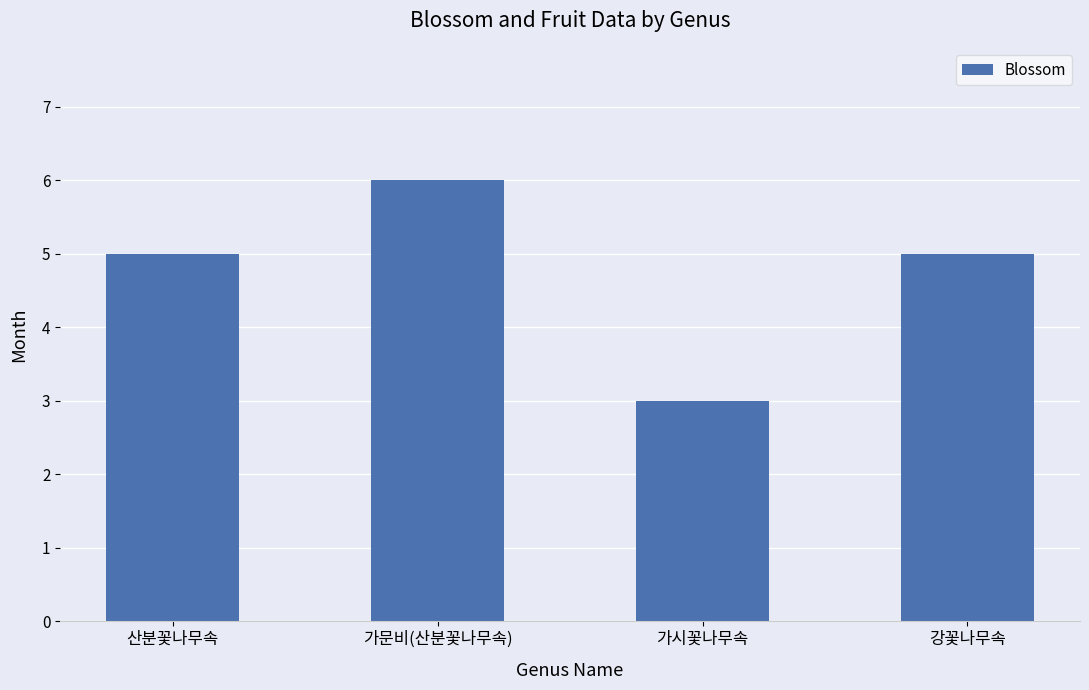

Reading left to right, transcribe all the data shown in this chart.

산분꽃나무속=5	가문비(산분꽃나무속)=6	가시꽃나무속=3	강꽃나무속=5